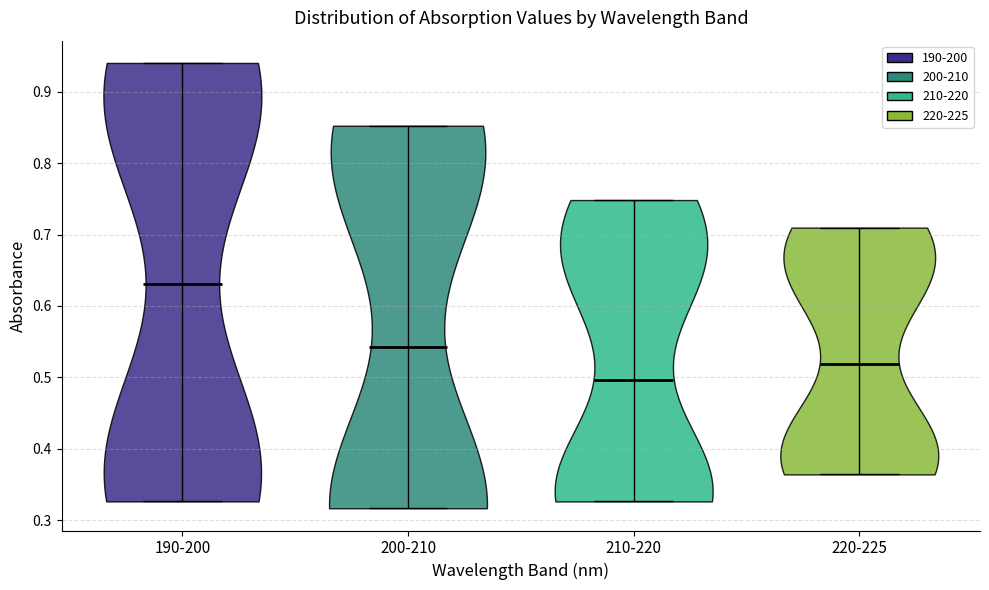

Reading left to right, read every violin against the y-axis: where its median line is, and the lowest and highest points it reaches. The values are not printed on the chart, so give them approximately, as read against the axis.

190-200: median line 0.63, lowest point 0.33, highest point 0.94
200-210: median line 0.54, lowest point 0.32, highest point 0.85
210-220: median line 0.50, lowest point 0.33, highest point 0.75
220-225: median line 0.52, lowest point 0.36, highest point 0.71